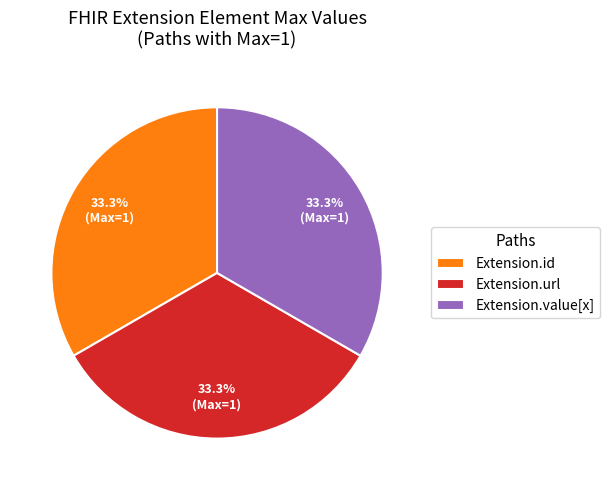

Is Extension.value[x] the majority of the pie?

No